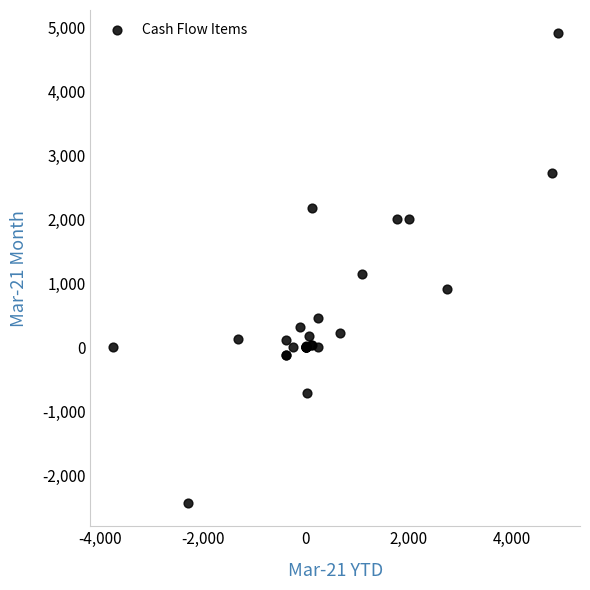

What Y value in the scatter plot is closest to 1234?

1150